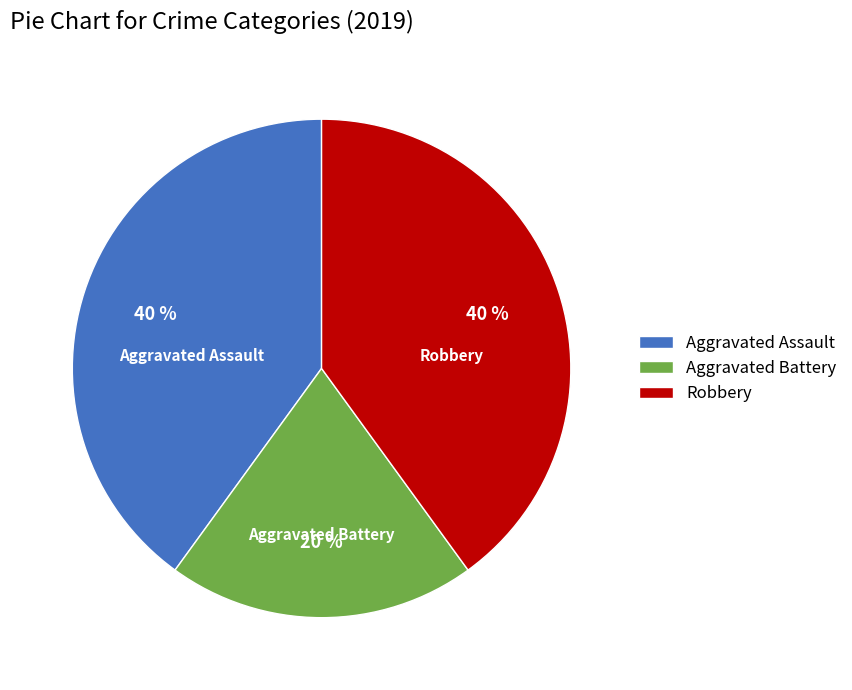

Count the number of slices in the pie.

3